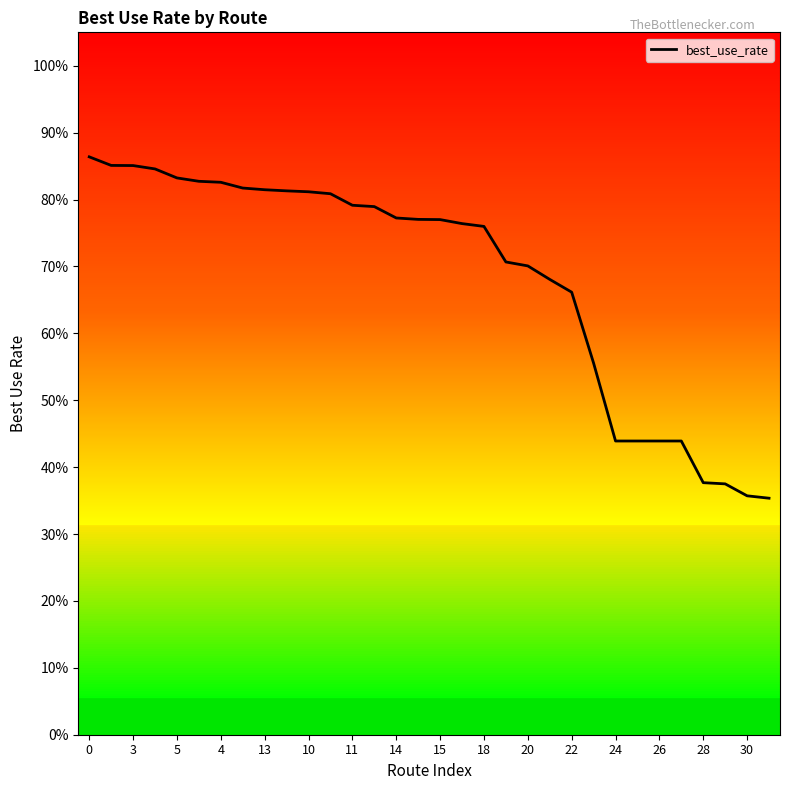

Does the chart have visible grid lines?

No